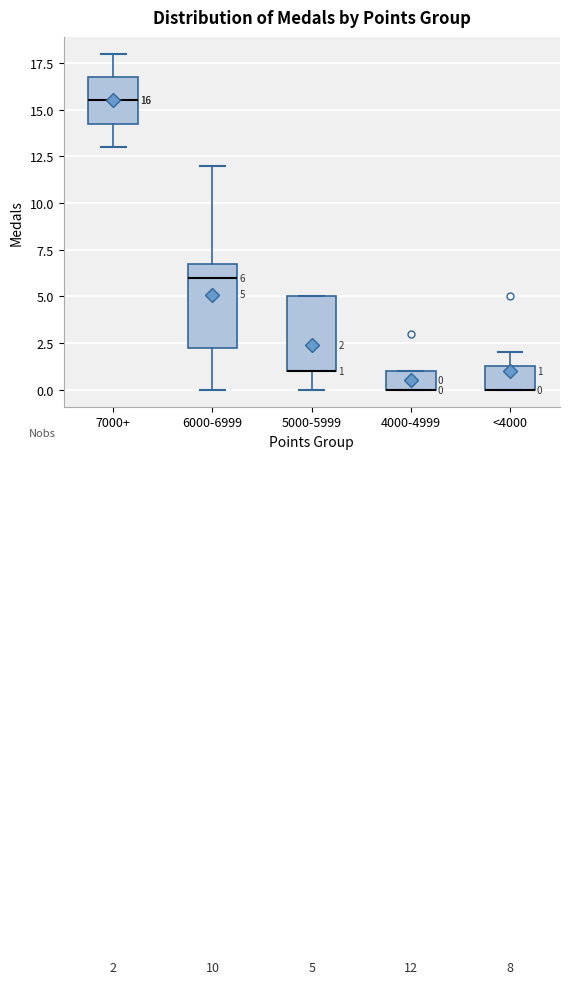

Which box is the tallest, from its lower edge to its upper edge?

6000-6999